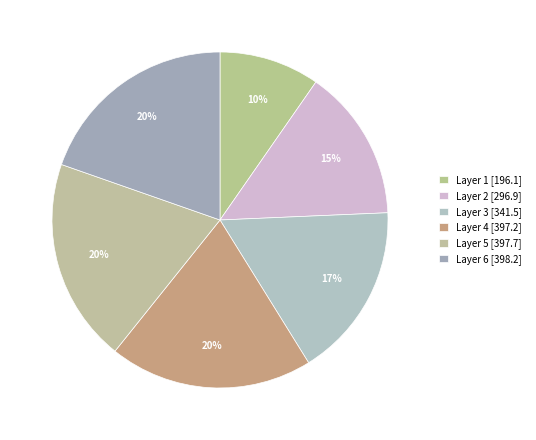

How many slices are in this pie chart?

6